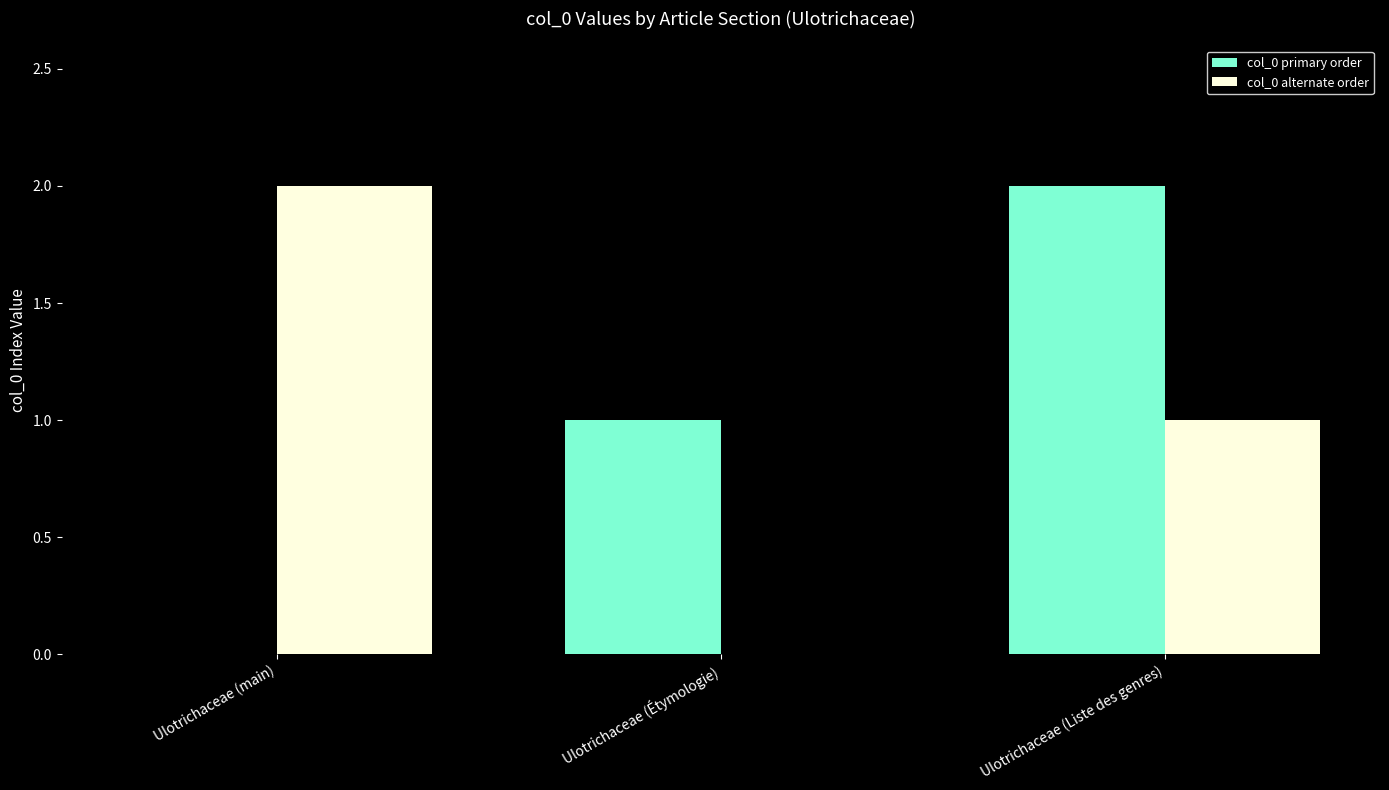

Is it true that col_0 alternate order equals 2 at Ulotrichaceae (Liste des genres)?

False